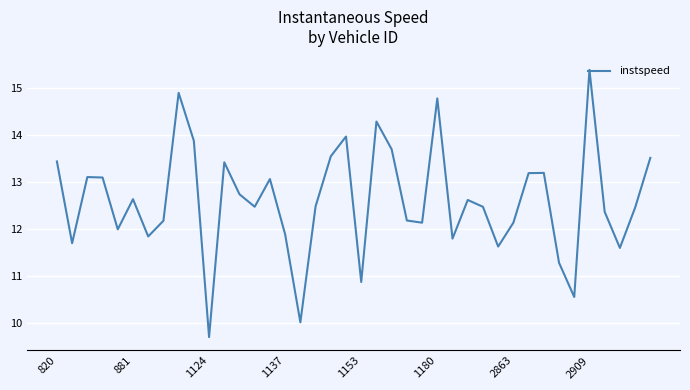

What is the difference between the maximum and minimum values?

5.7